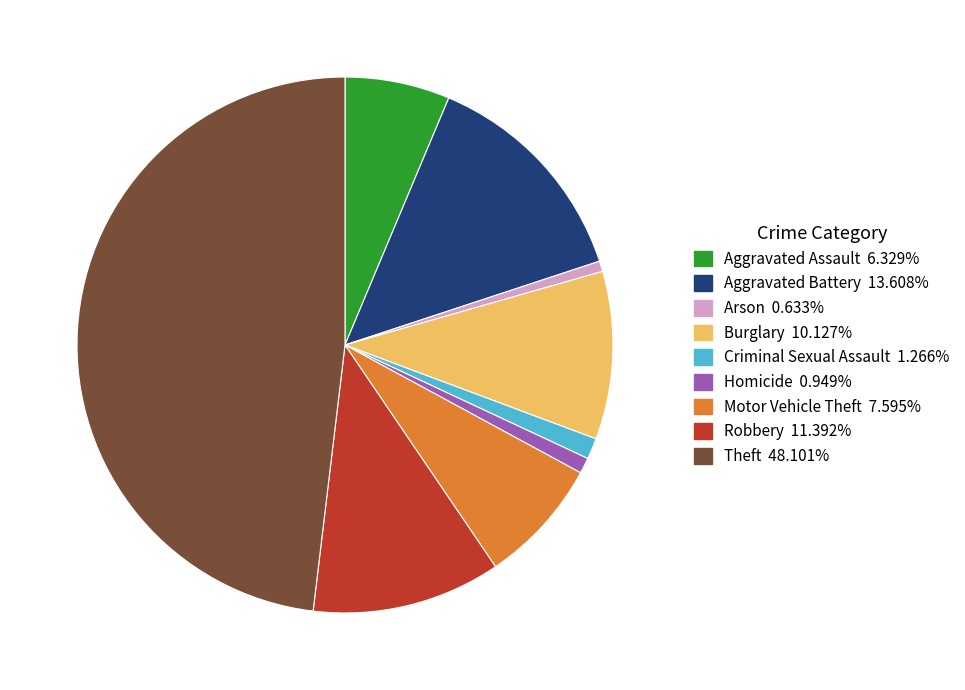

Is Homicide the majority of the pie?

No